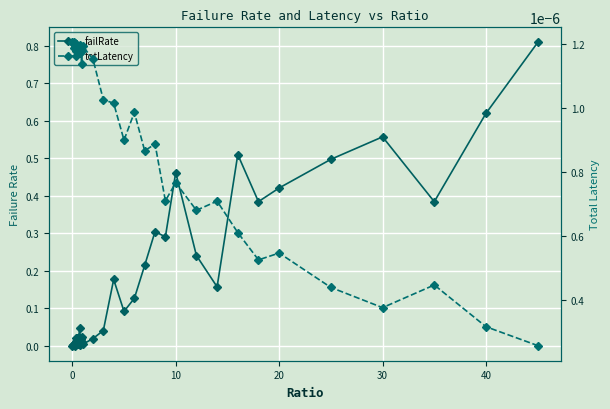

Reading left to right, list all the values displayed in this chart.

failRate: 0.0	0.0	0.0	0.0	0.0	0.0	0.0	0.0	0.0	0.0	0.0	0.0	0.0	0.0	0.0	0.0	0.0	0.0	0.0	0.0	0.0	0.0	0.0	0.2	0.1	0.1	0.2	0.3	0.3	0.5	0.2	0.2	0.5	0.4	0.4	0.5	0.6	0.4	0.6	0.8
totLatency: 0.0	0.0	0.0	0.0	0.0	0.0	0.0	0.0	0.0	0.0	0.0	0.0	0.0	0.0	0.0	0.0	0.0	0.0	0.0	0.0	0.0	0.0	0.0	0.0	0.0	0.0	0.0	0.0	0.0	0.0	0.0	0.0	0.0	0.0	0.0	0.0	0.0	0.0	0.0	0.0